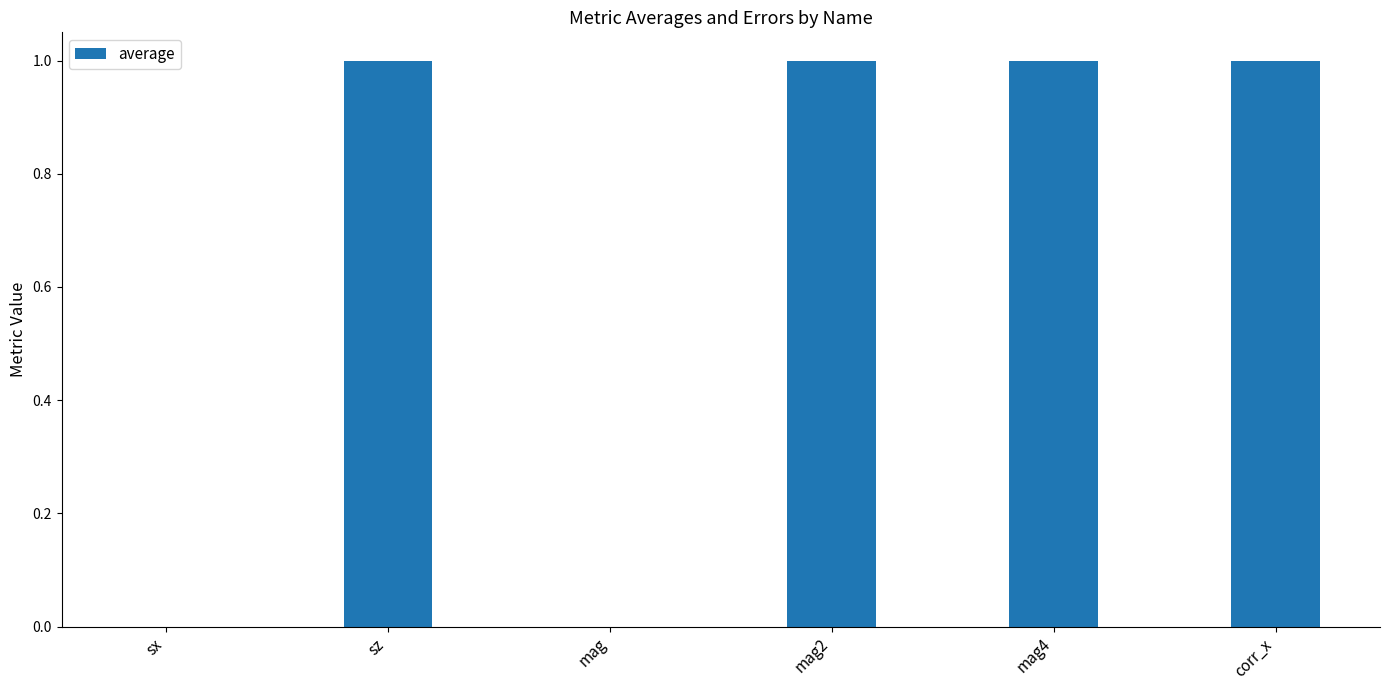

The chart shows a value of 1 at mag4. True or false?

True